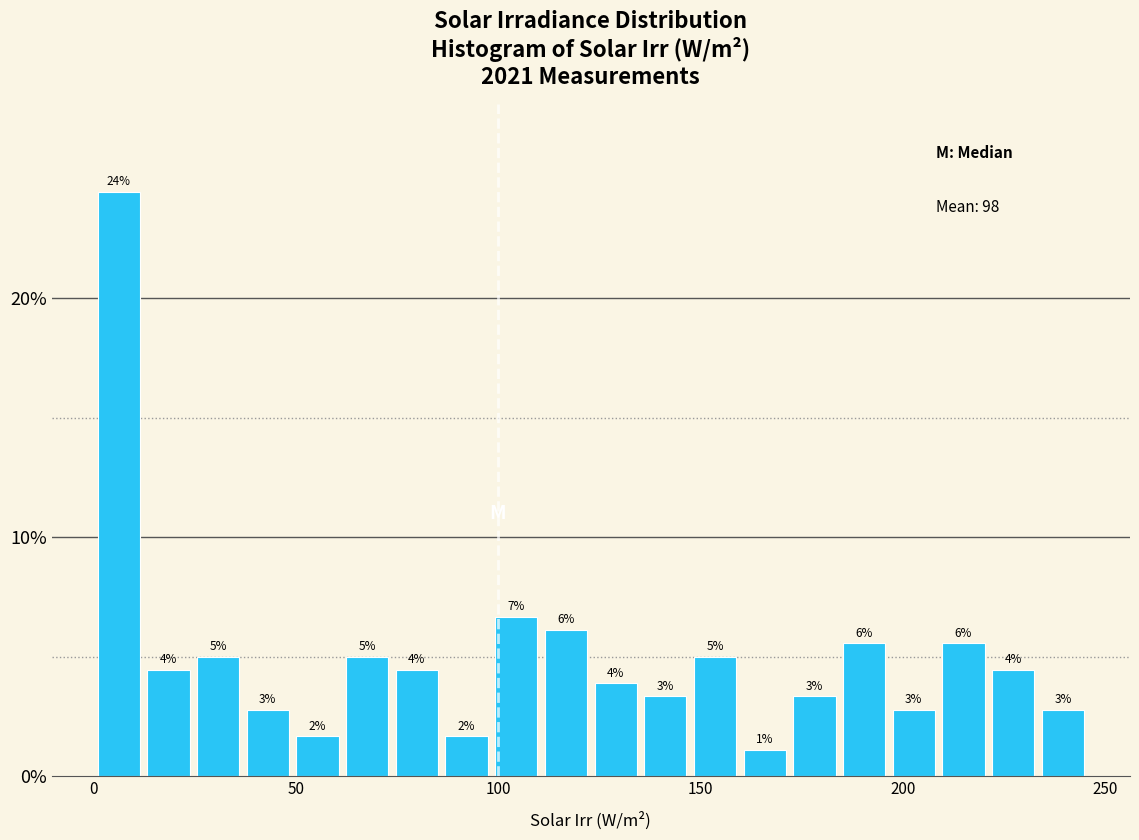

Around what value on the x-axis is the tallest bar? Give the approximate position of its centre, as read against the axis.

5